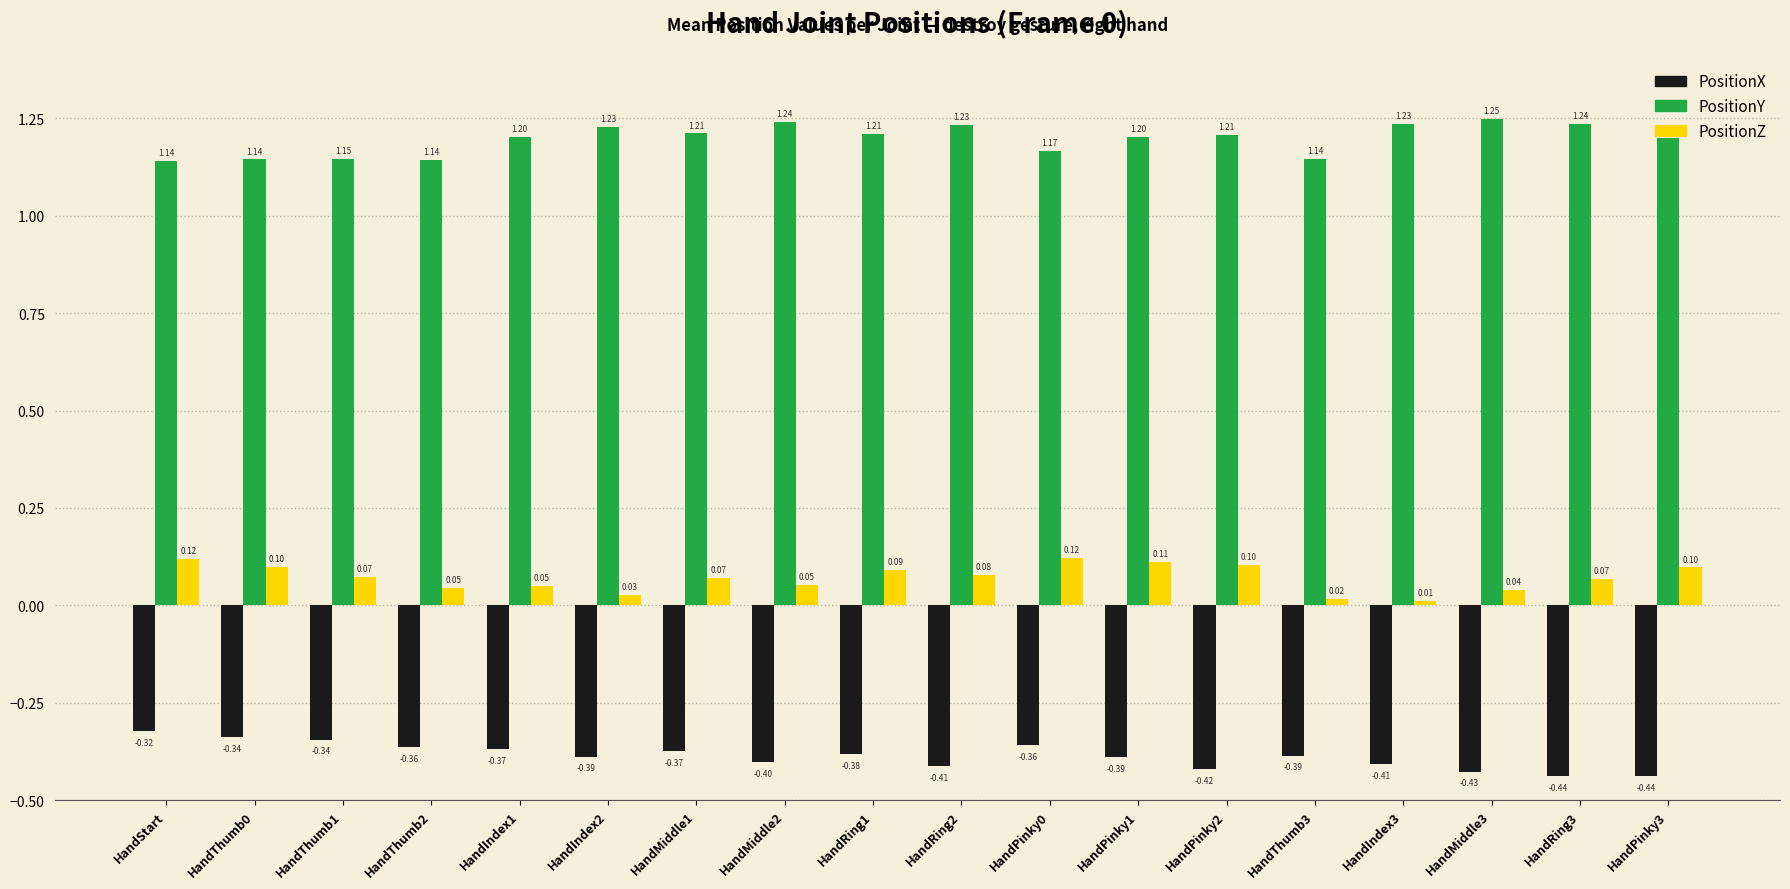

Where is PositionZ nearest to the value 0?

HandIndex3